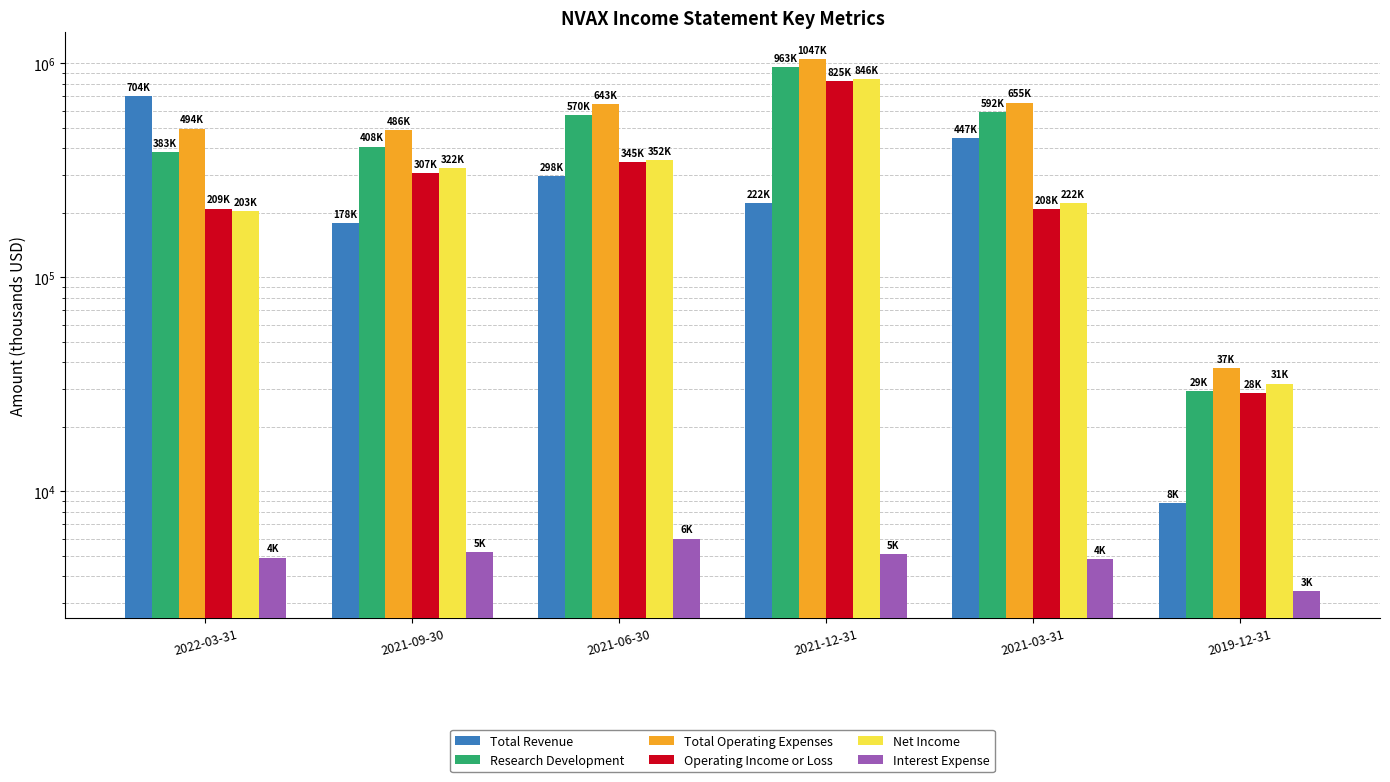

Reading left to right, what are all the values shown in this chart?

Total Revenue: 704000	178800	298000	222200	447200	8800
Research Development: 383500	408200	570700	963000	592700	29300
Total Operating Expenses: 494700	486000	643800	1047200	655900	37500
Operating Income or Loss: 209300	307200	345800	825000	208700	28700
Net Income: 203400	322400	352300	846300	222700	31800
Interest Expense: 4900	5200	6000	5100	4800	3400